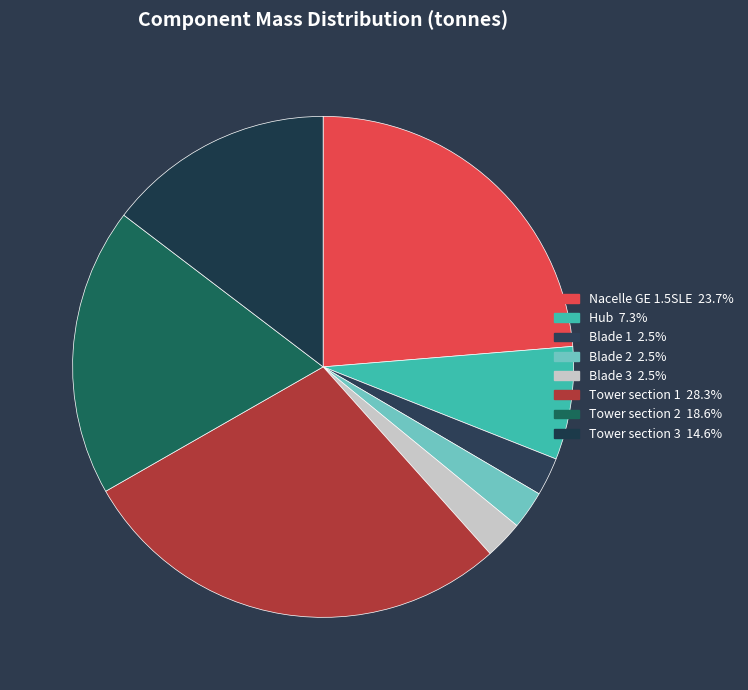

Is it true that Hub is 7% of the pie?

True